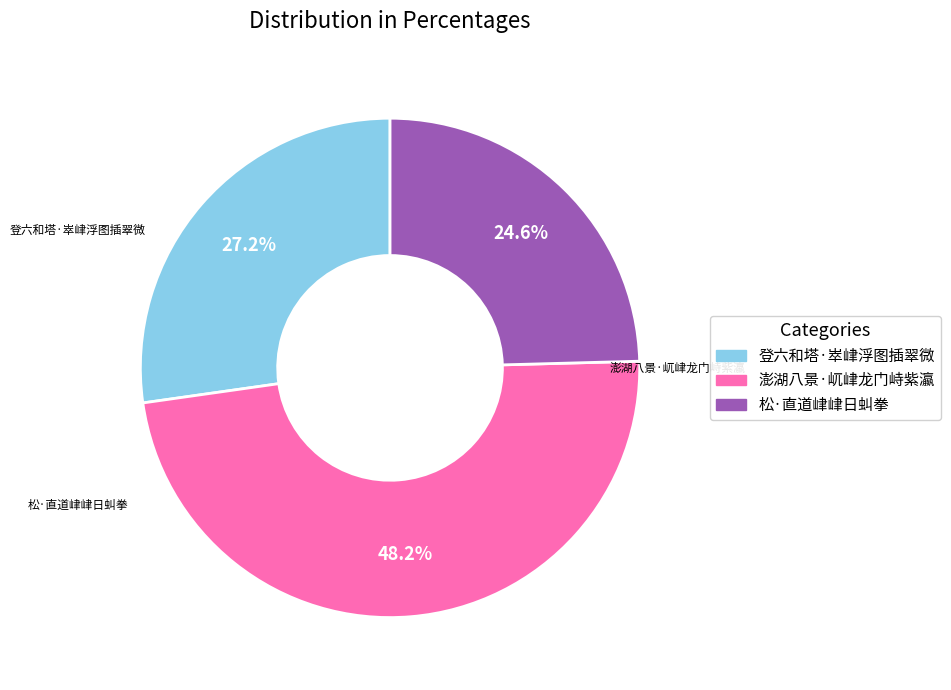

Which category has the biggest portion of the pie?

澎湖八景·屼峍龙门峙紫瀛